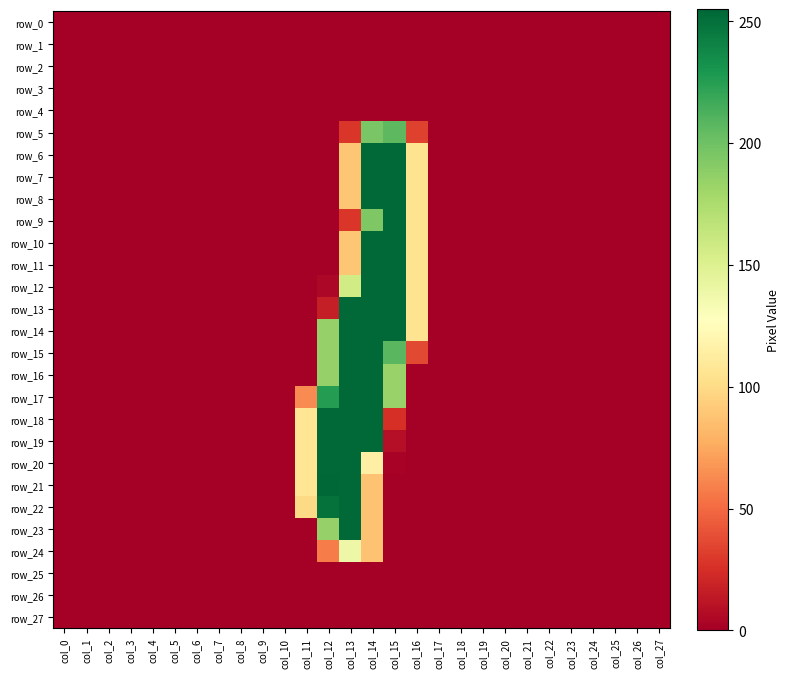

Count the number of categories in the chart.

28